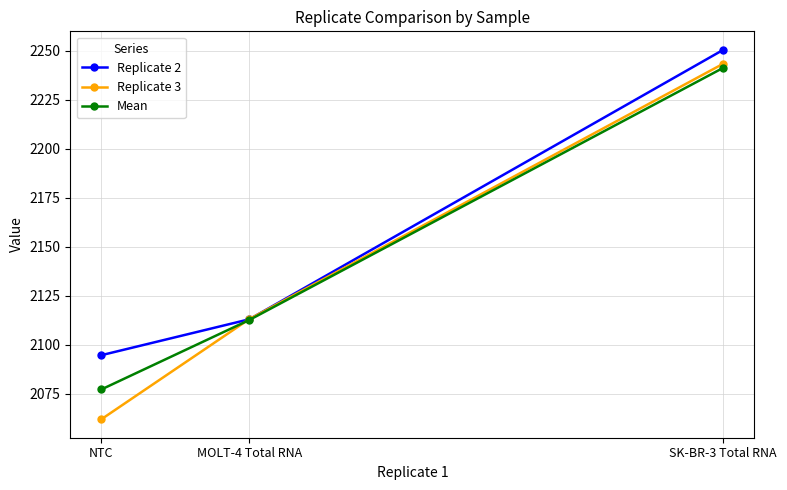

What are all the series names shown in the legend?

Replicate 2, Replicate 3, Mean